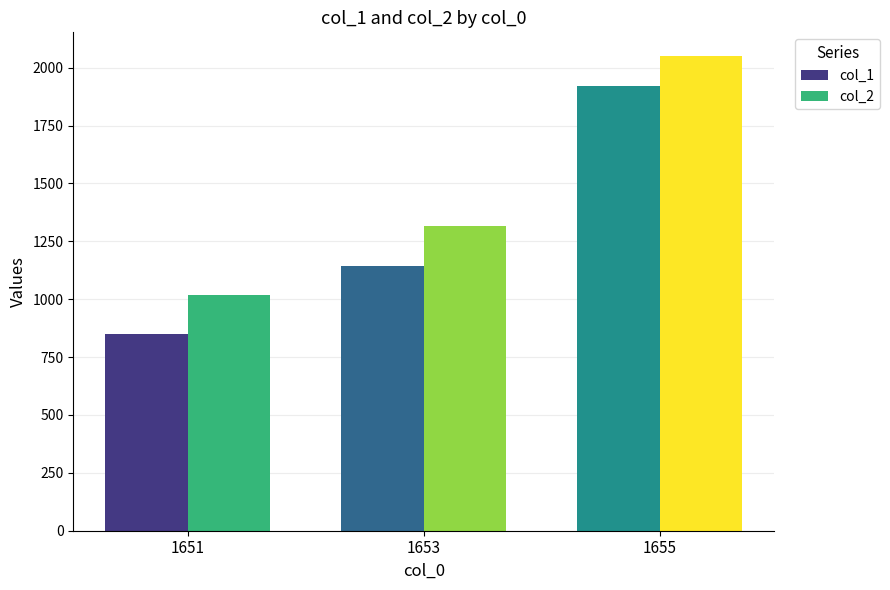

True or false: col_2 has a value of 290 at 1653.

False